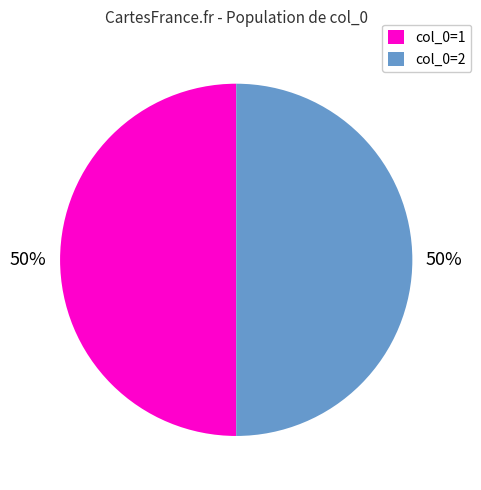

To the nearest percent, what percentage of the pie is col_0=2?

50%